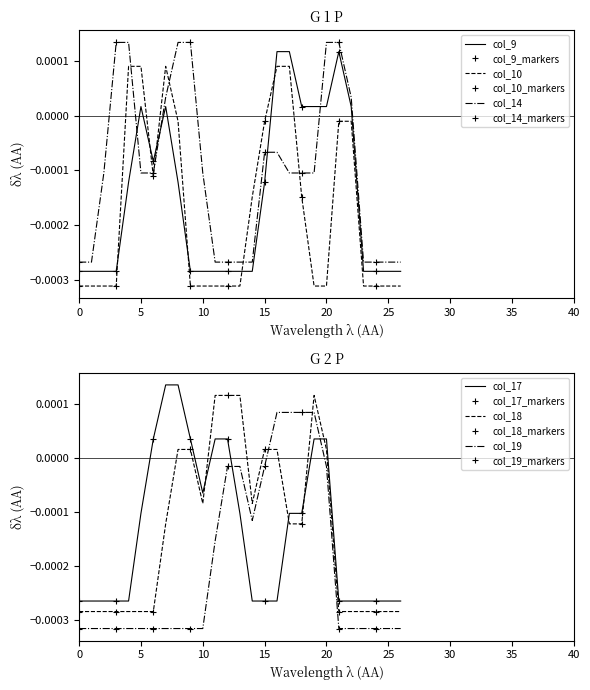

How many intersections are there between col_14 and col_9?

4